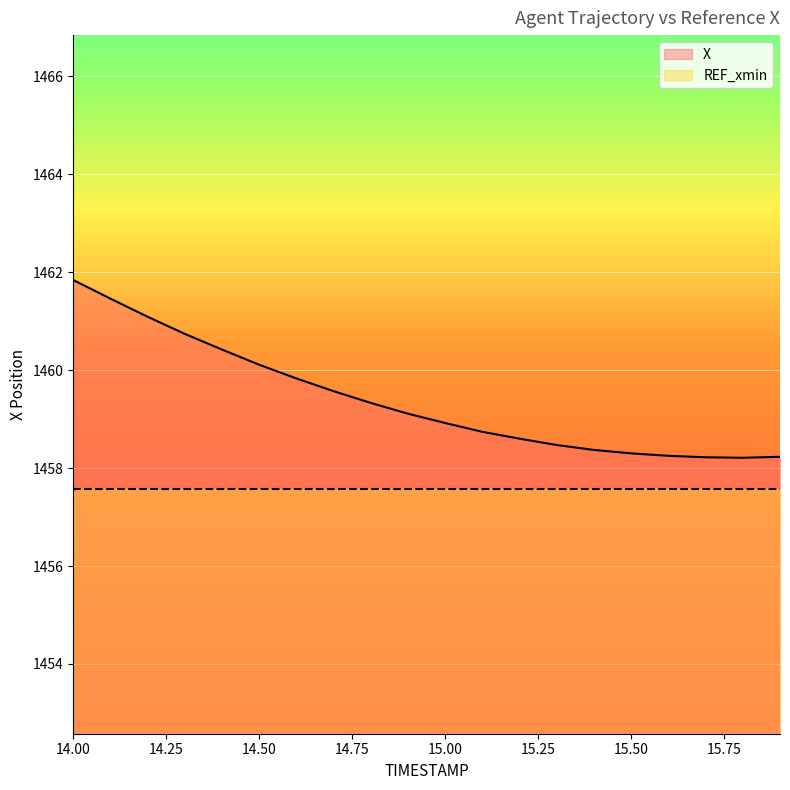

True or false: the data shows 1458.2 at 15.7.

True